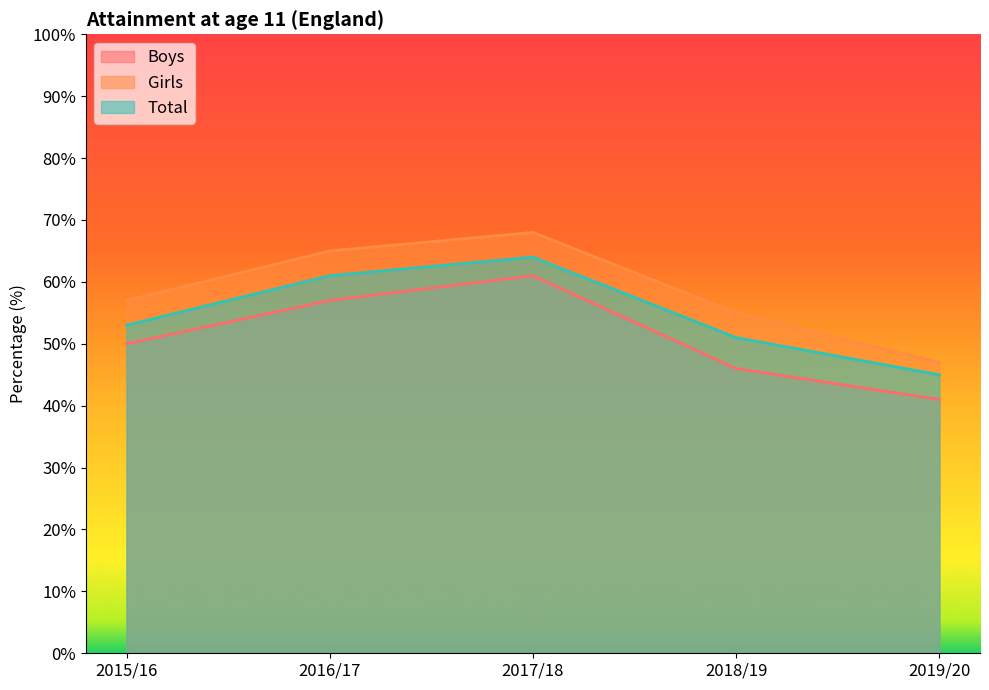

Is it true that Boys equals 92 at 2016/17?

False